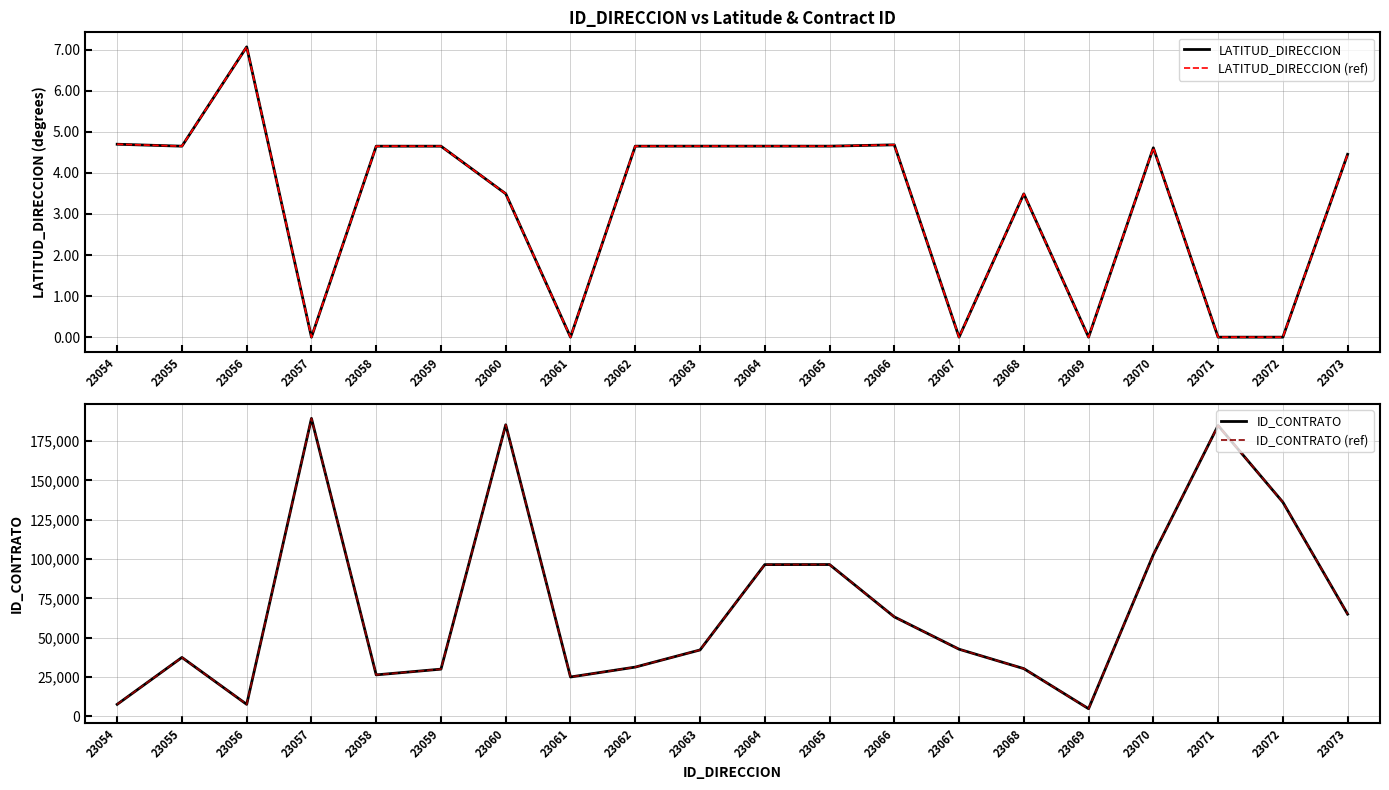

Count the number of categories in the chart.

20